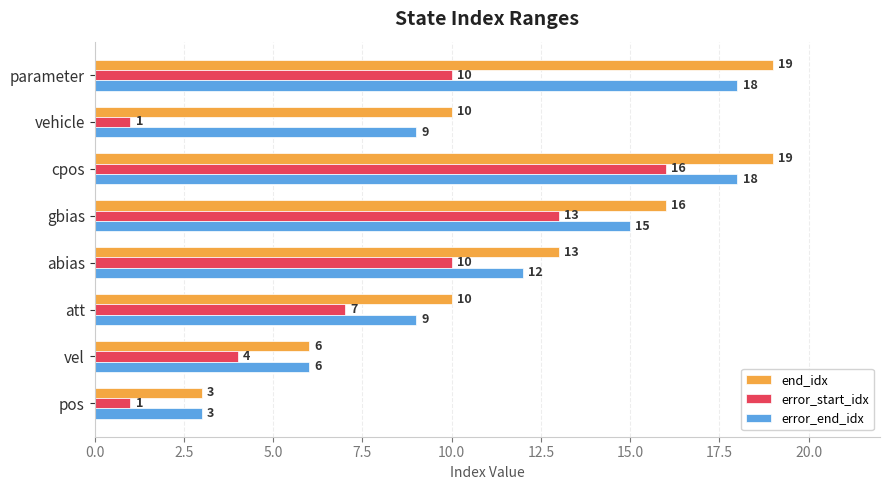

What is the sum of all end_idx values?

96